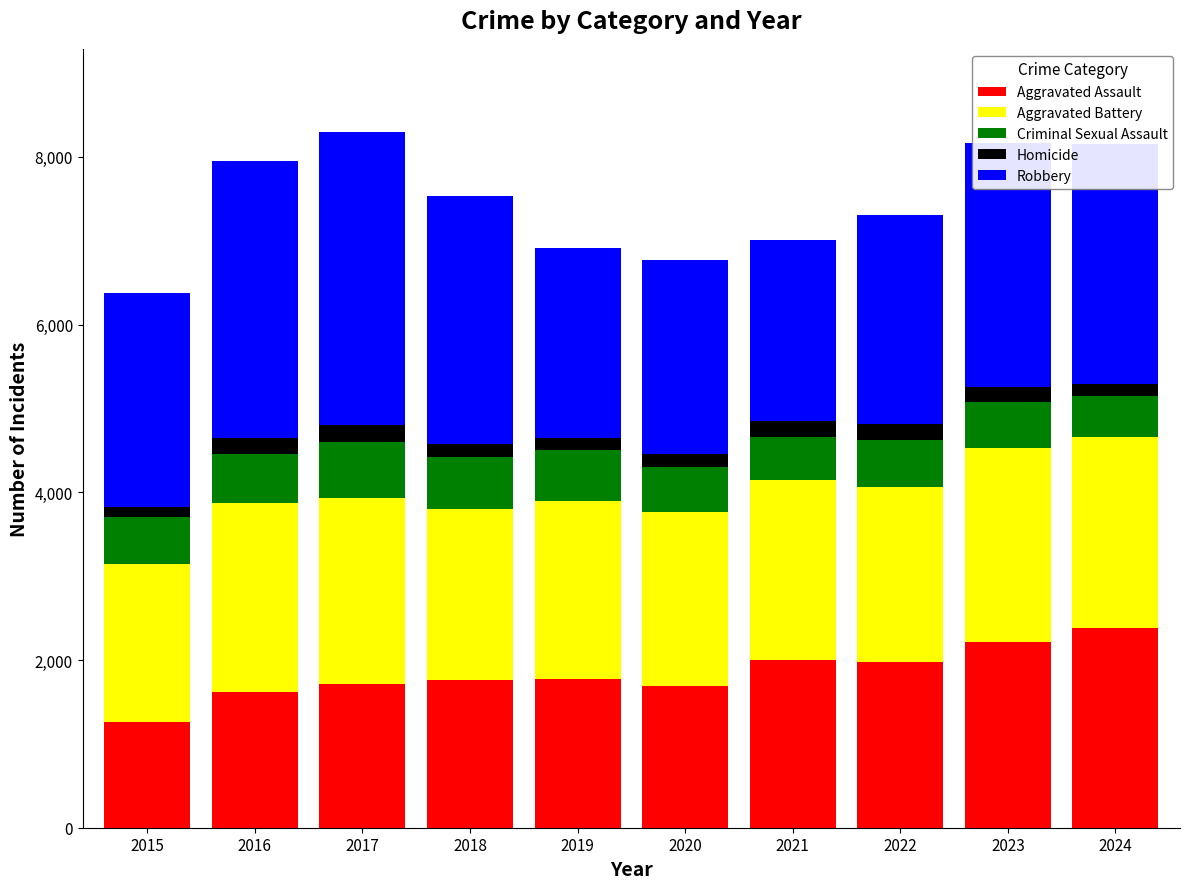

What is the sum of all Aggravated Assault values?

18407